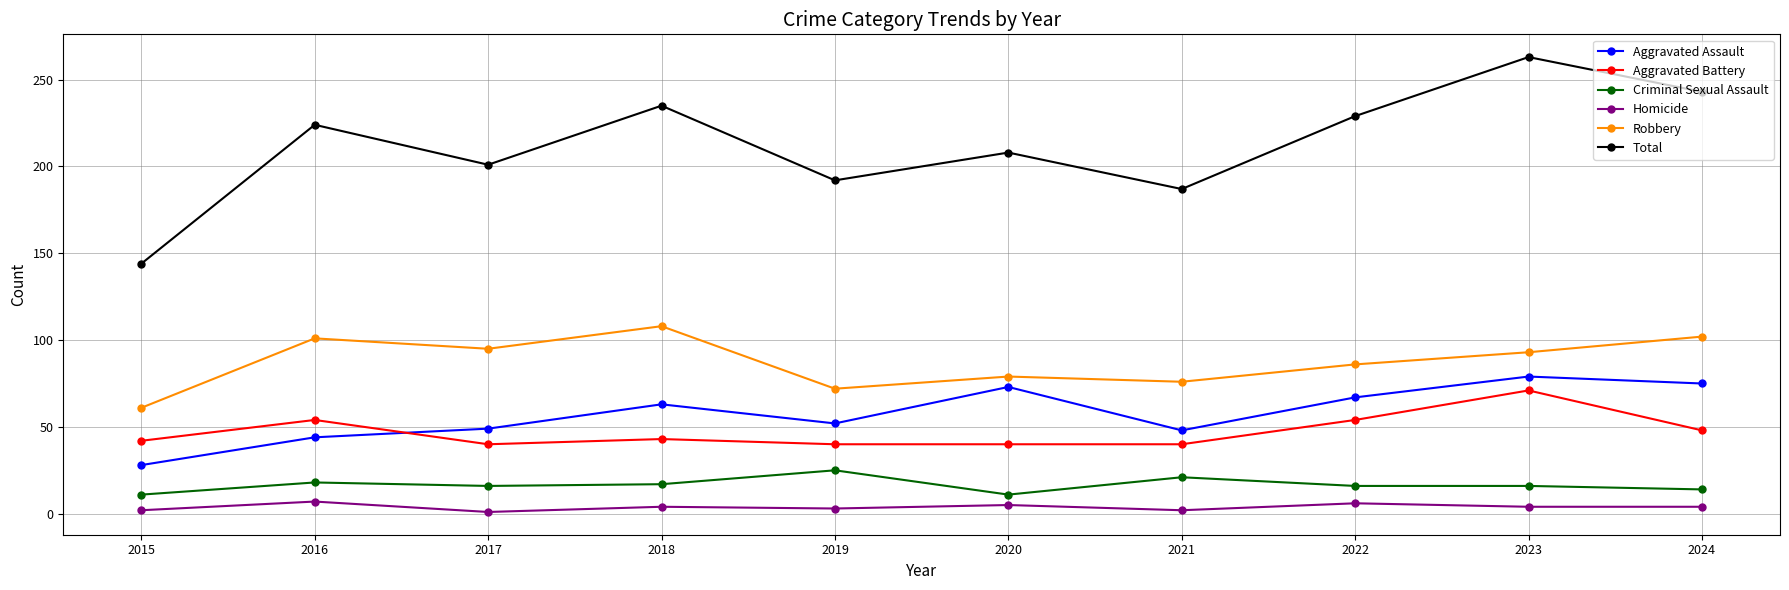

What value does the Criminal Sexual Assault series have at 2024, to the nearest 5?

15